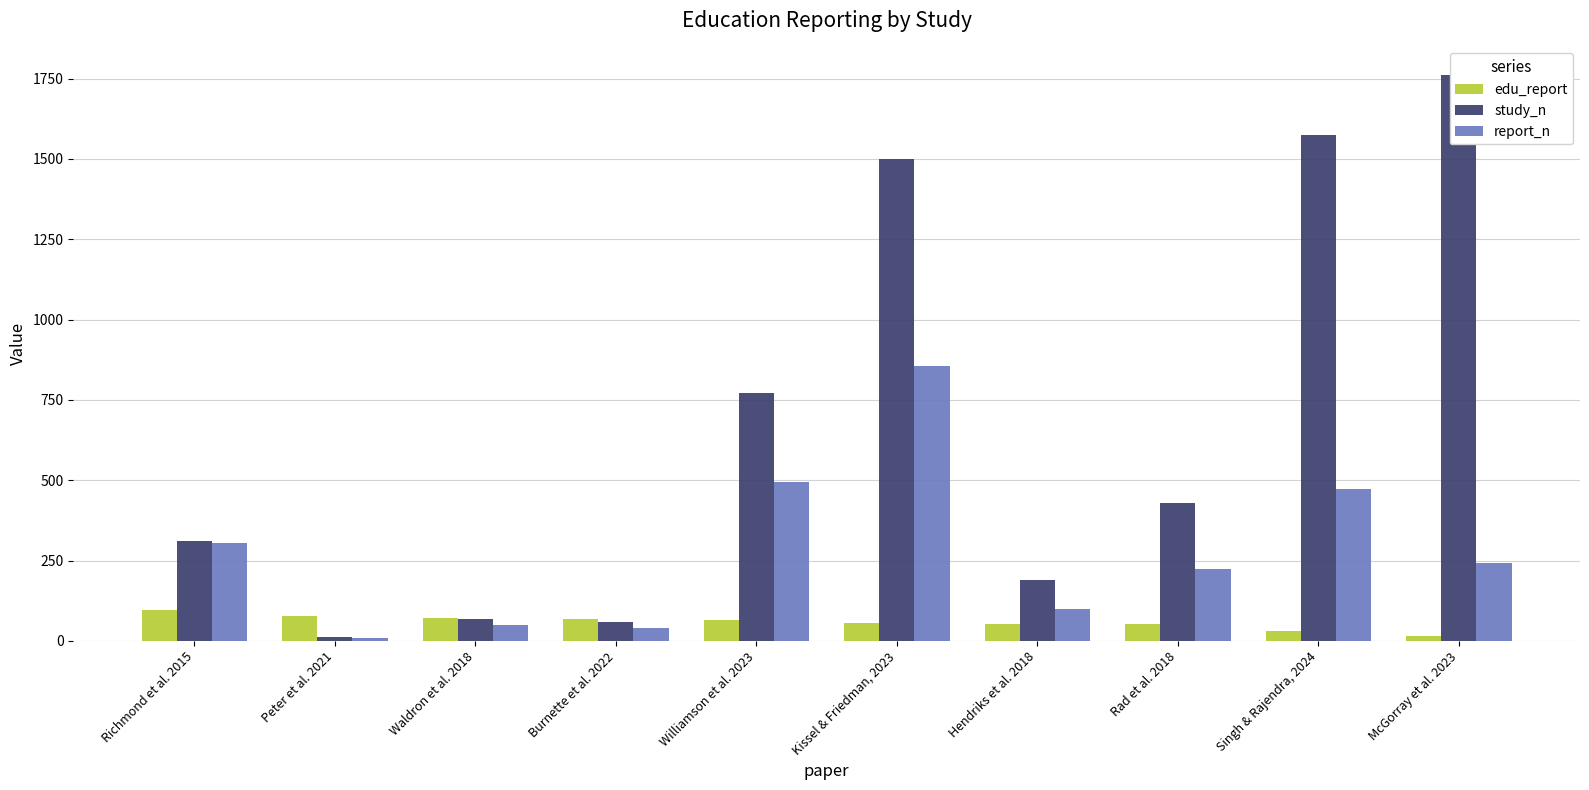

What is the difference between the maximum and minimum values in the edu_report series?

83.6